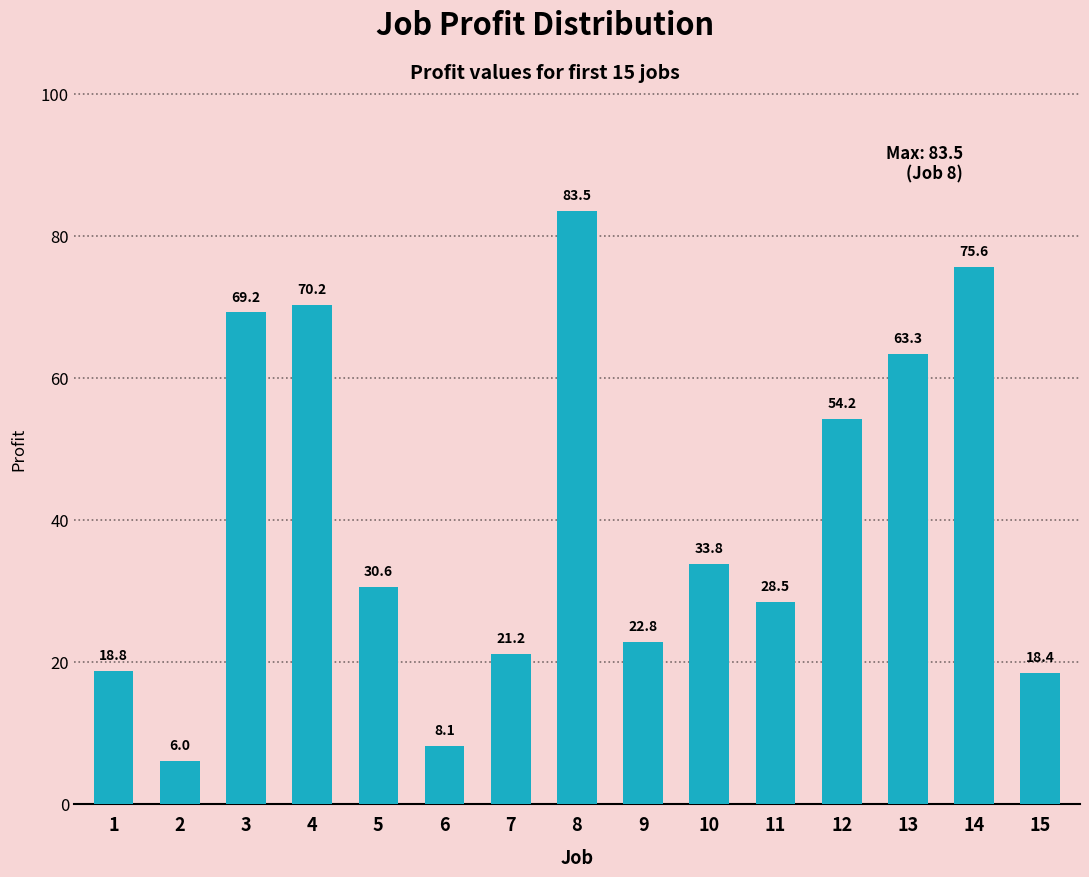

The chart shows a value of 56.2 at 10. True or false?

False